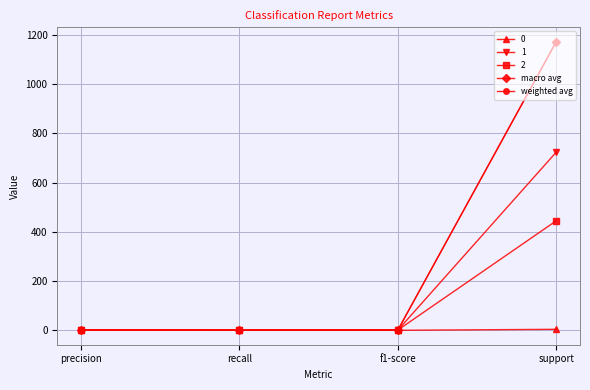

At how many categories does at least one series exceed 789?

1